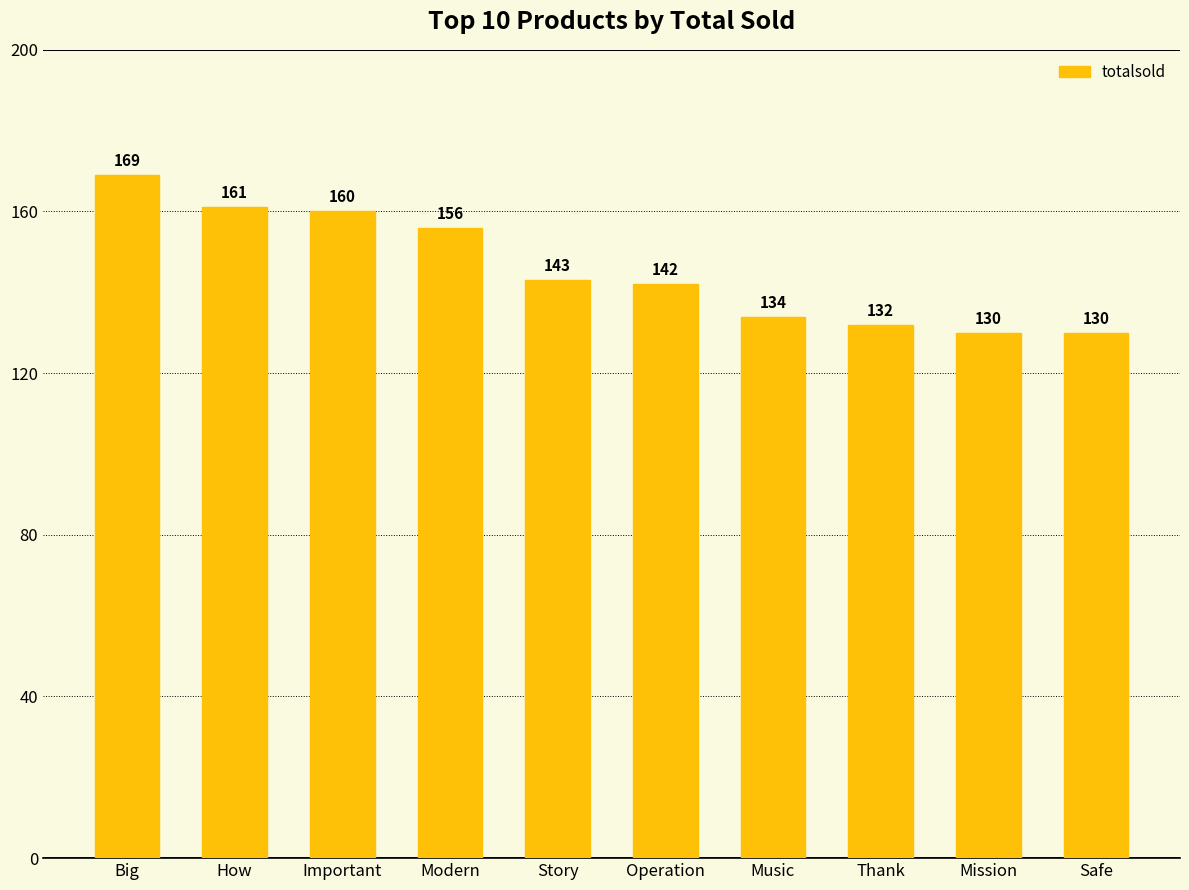

What is the label of the 9th bar from the left?

Mission